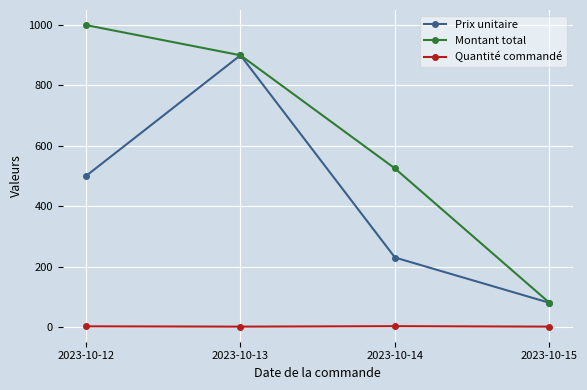

Which series changed the most between 2023-10-14 and 2023-10-15?

Montant total